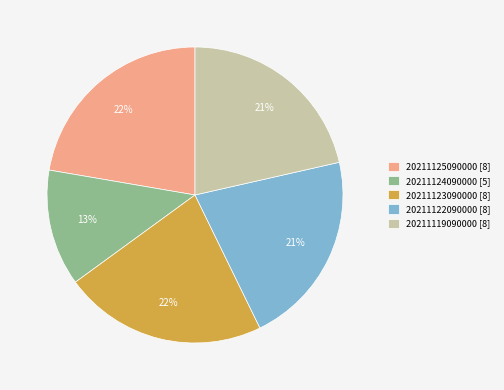

Between 20211123090000 and 20211124090000, which is larger?

20211123090000